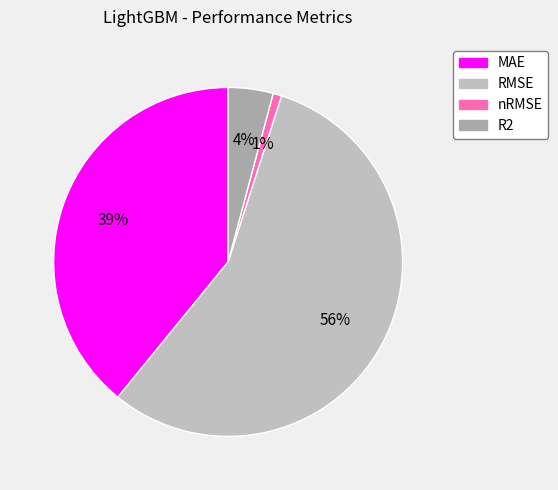

How many segments does this pie chart have?

4